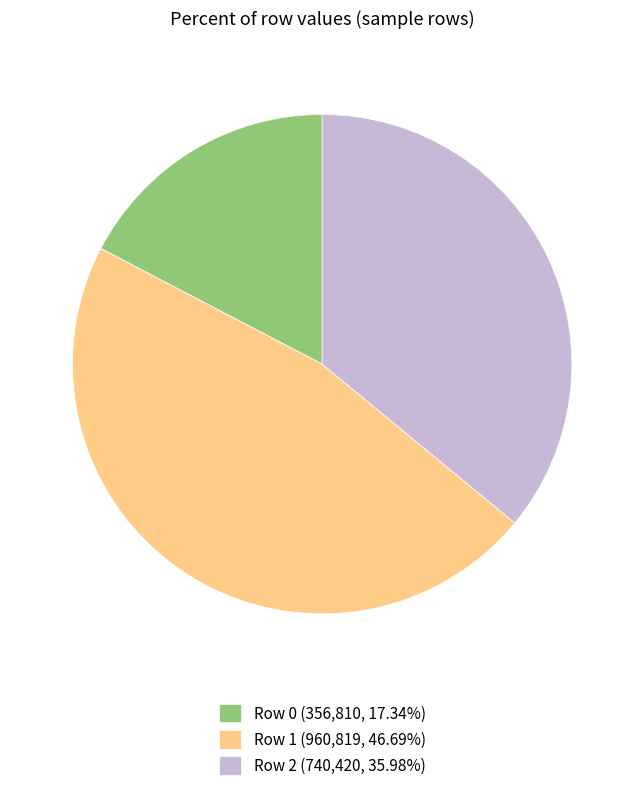

Do Row 0 (356,810, 17.34%) and Row 2 (740,420, 35.98%) together represent more than half of the pie?

Yes